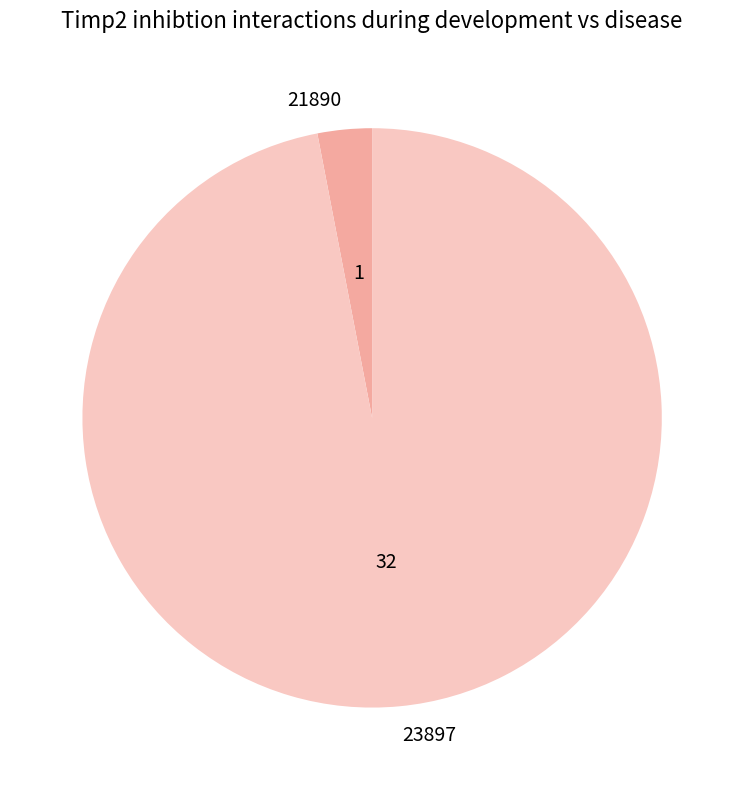

Does any single category account for the majority?

Yes